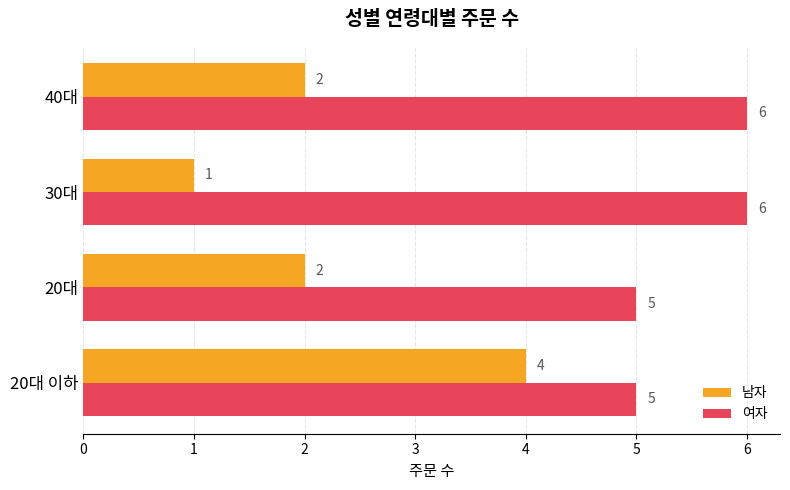

At which label does 남자 reach its minimum?

30대